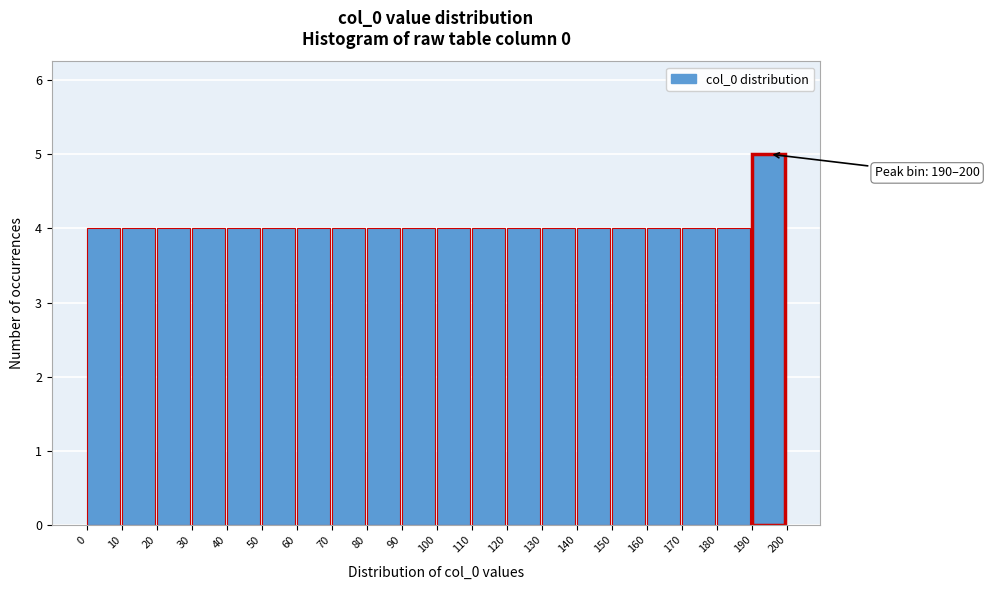

Which range on the x-axis has the tallest bar?

190 to 200